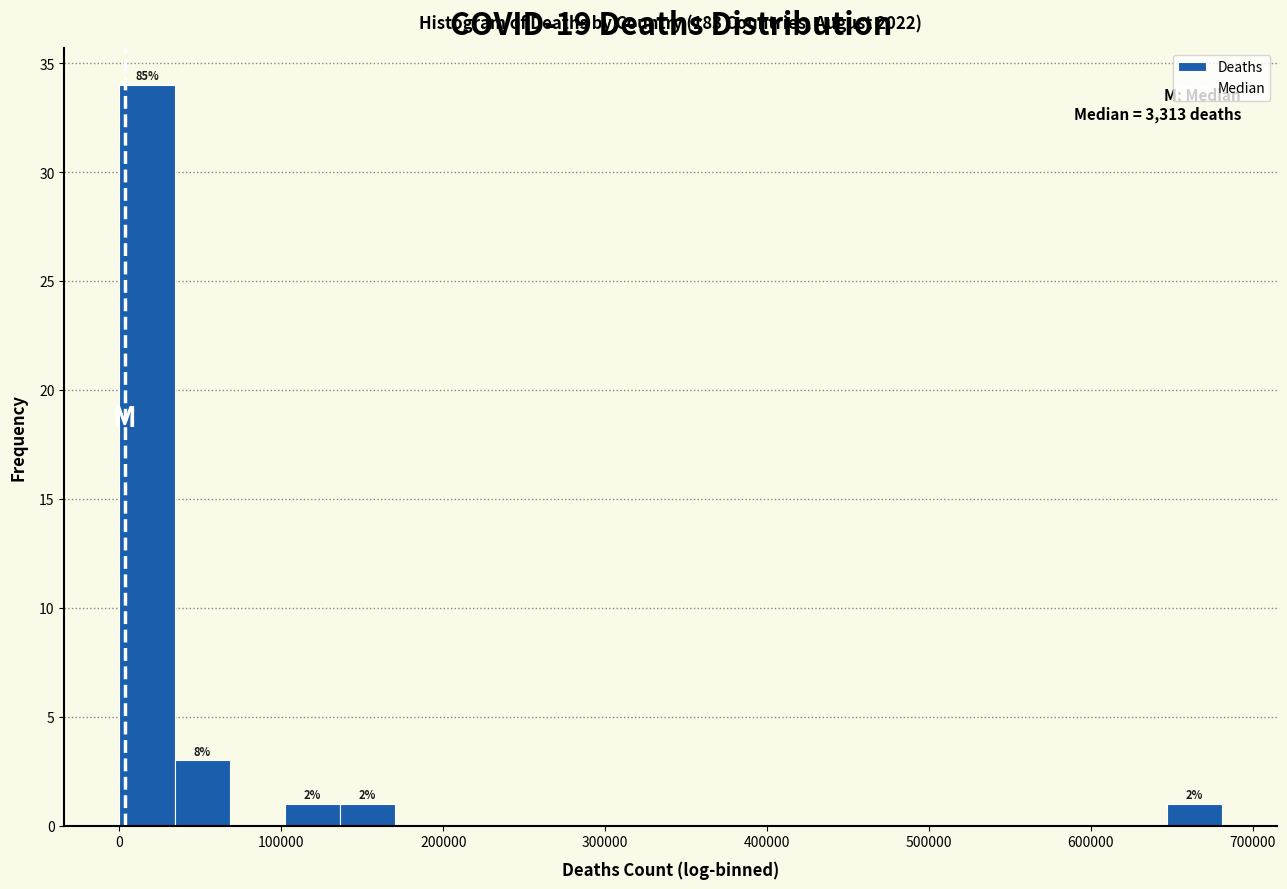

Read against the x-axis, roughly where is the centre of the tallest bar?

20000